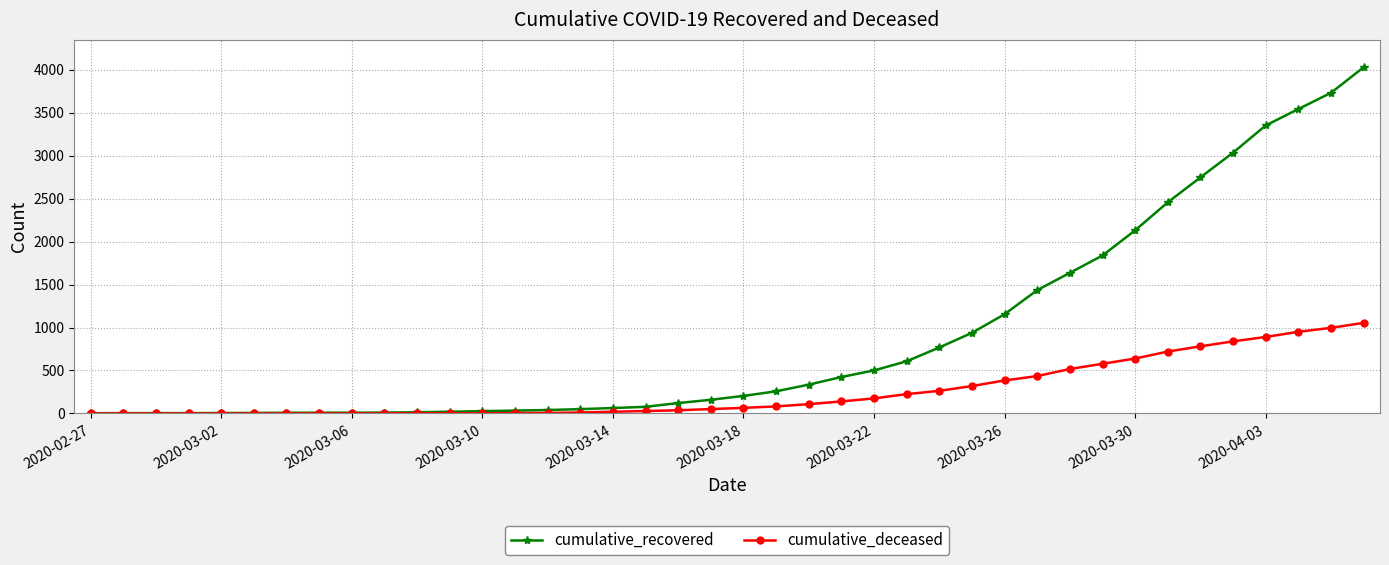

How many lines are shown in the chart?

2